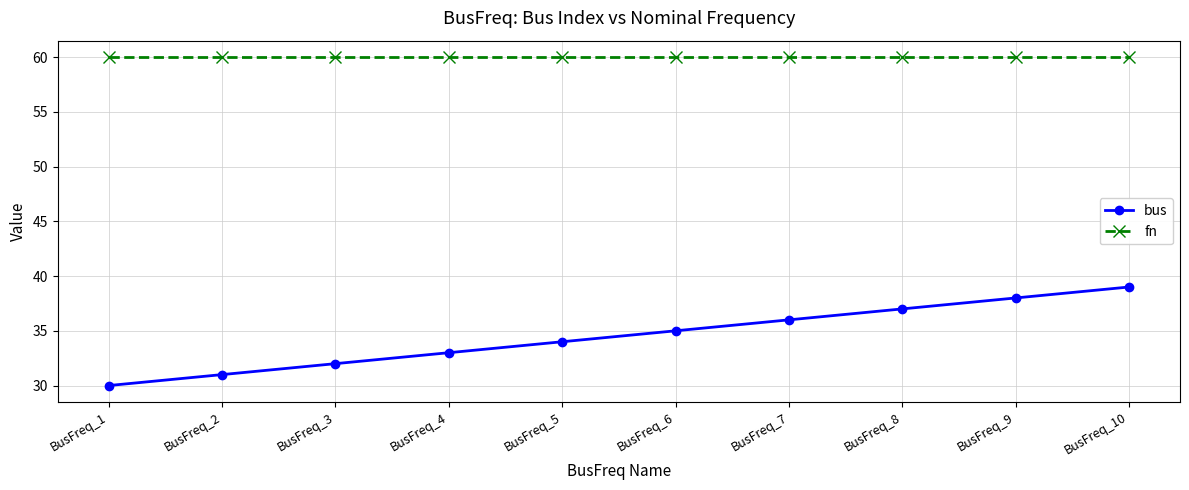

True or false: fn and bus cross at least once.

False